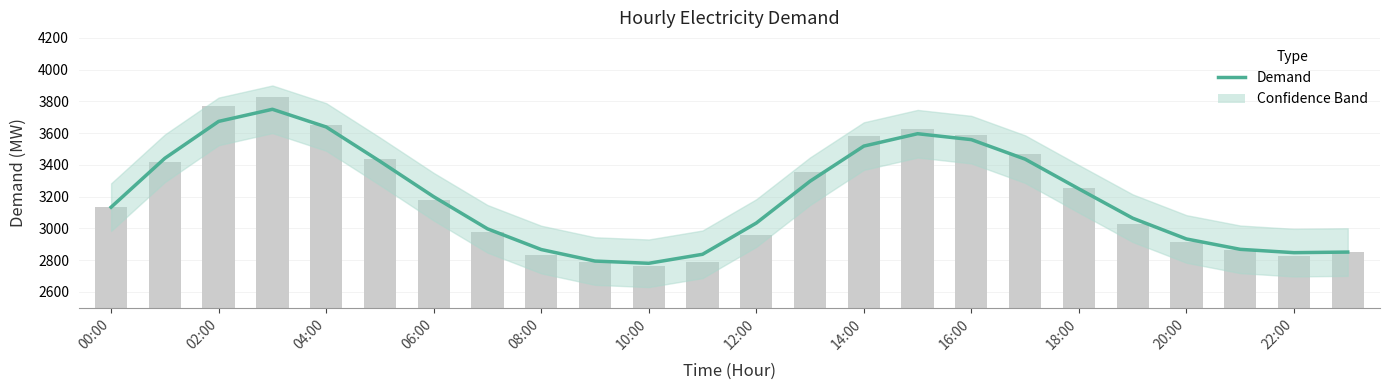

What is the smallest value displayed?

2779.3